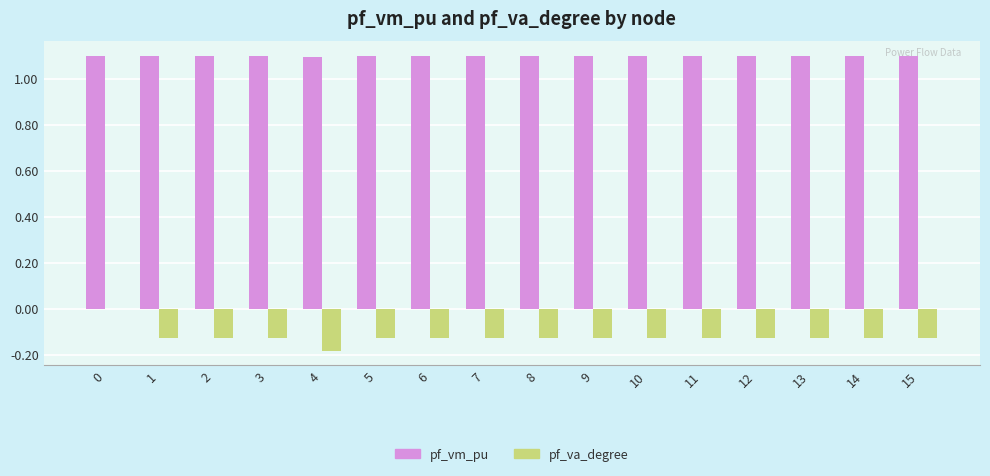

Does the chart contain stacked bars?

No